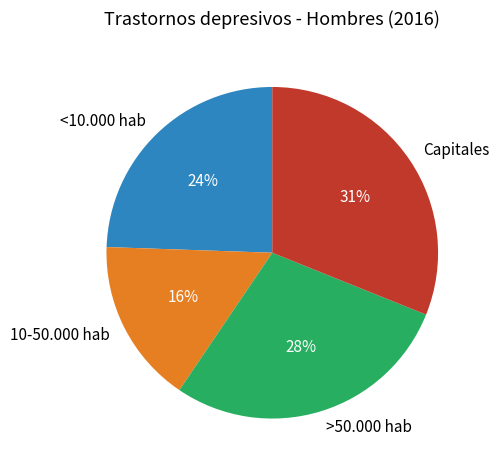

Which has a higher value, <10.000 hab or 10-50.000 hab?

<10.000 hab